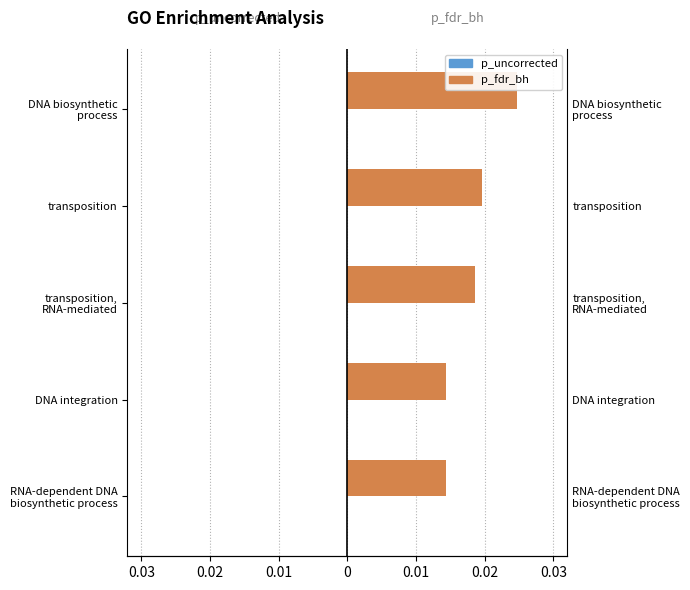

Does the chart contain stacked bars?

No